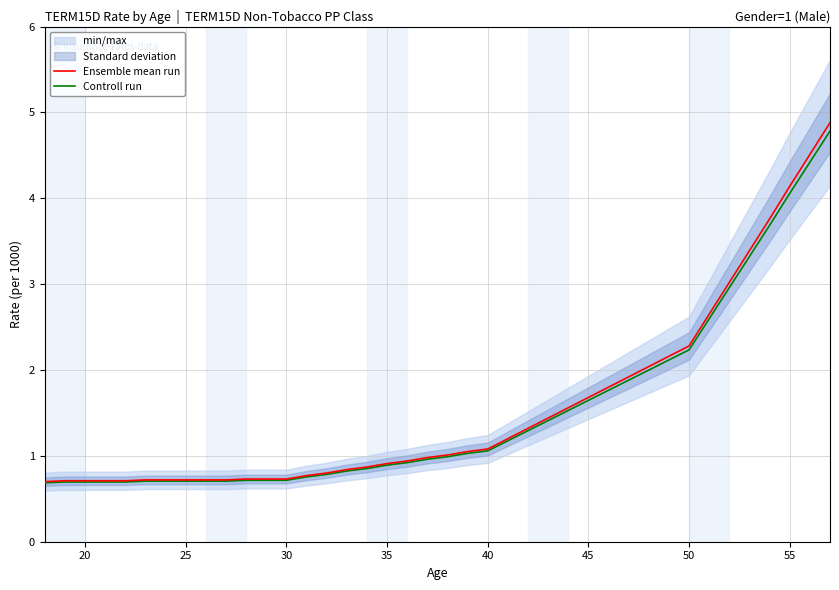

What is the average value of the Controll run series?

1.5